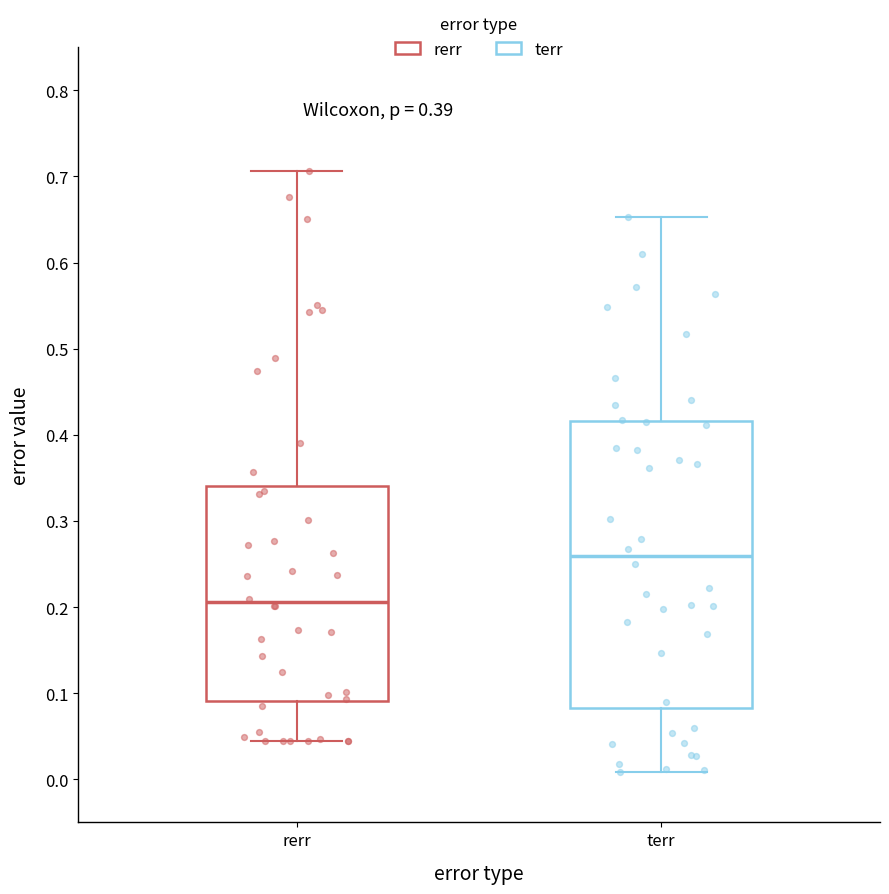

Reading left to right, read every box against the y-axis: the position of its median line, the range the box covers, and the ends of its whiskers. The values are not printed on the chart, so give them approximately, as read against the axis.

rerr: median 0.21, box 0.09 to 0.34, whiskers 0.04 to 0.71
terr: median 0.26, box 0.08 to 0.42, whiskers 0.01 to 0.65